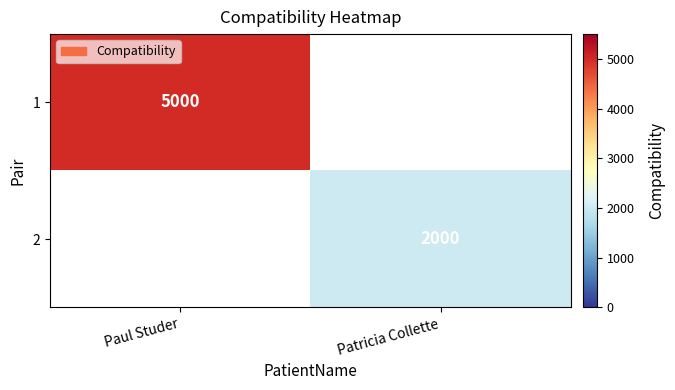

Is it true that 1 equals 2881 at Paul Studer?

False